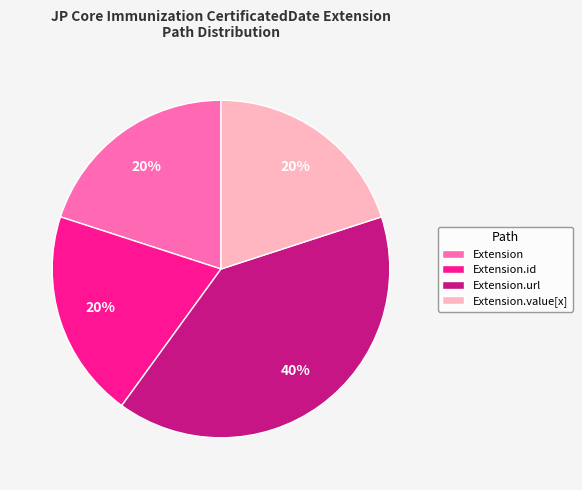

Between Extension.url and Extension.value[x], which is larger?

Extension.url